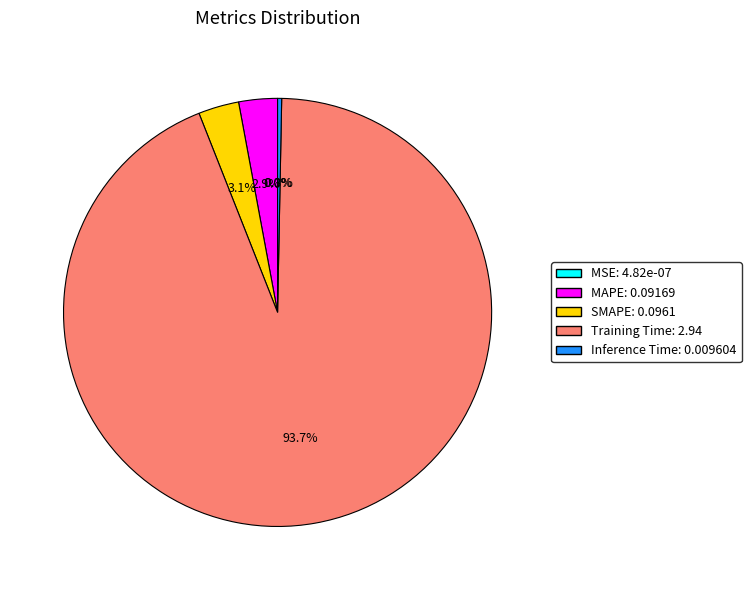

What percentage do Inference Time: 0.009604 and MAPE: 0.09169 together represent?

3.2%